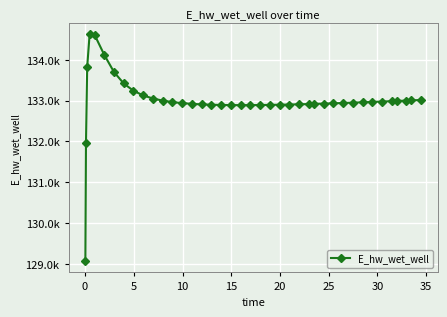

What is the difference between the maximum and minimum values?

5557.7